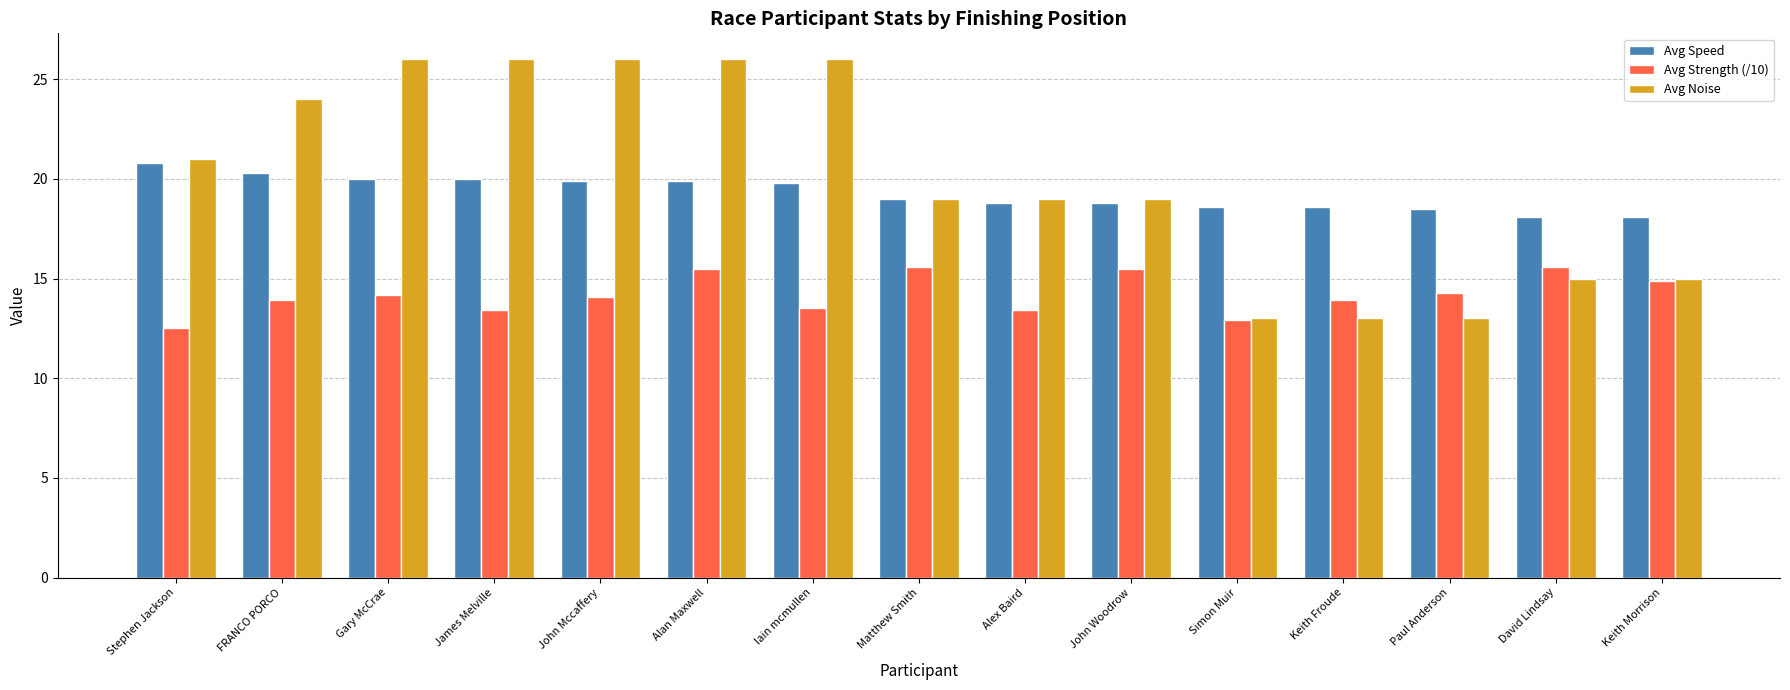

What is the label of the 10th bar from the right?

Alan Maxwell